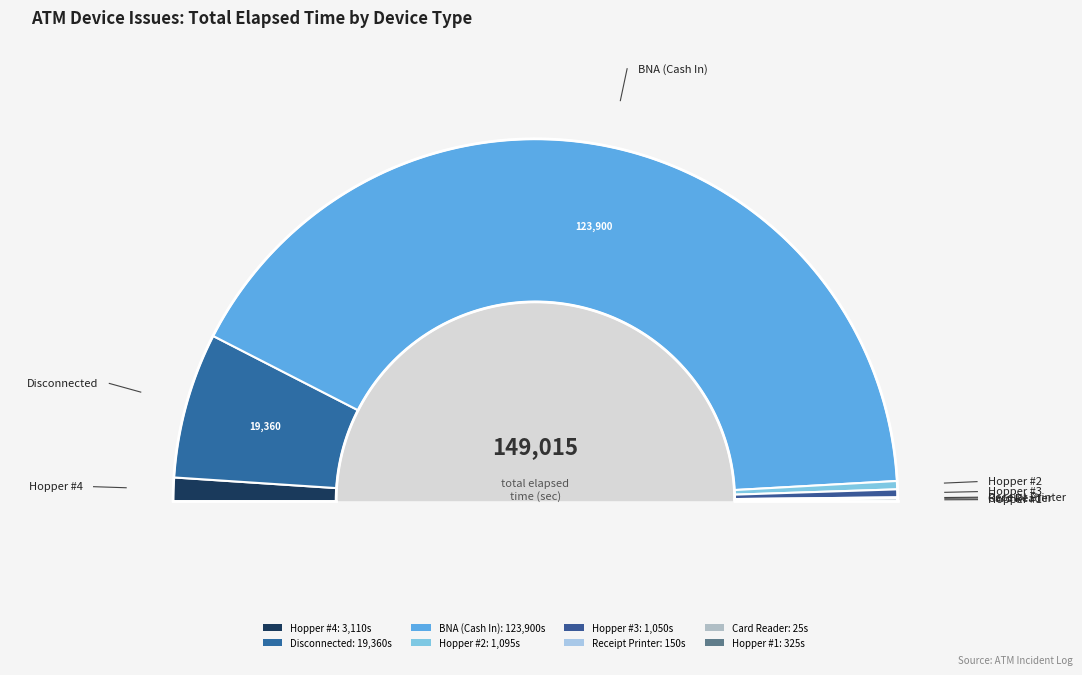

How many segments does this pie chart have?

8